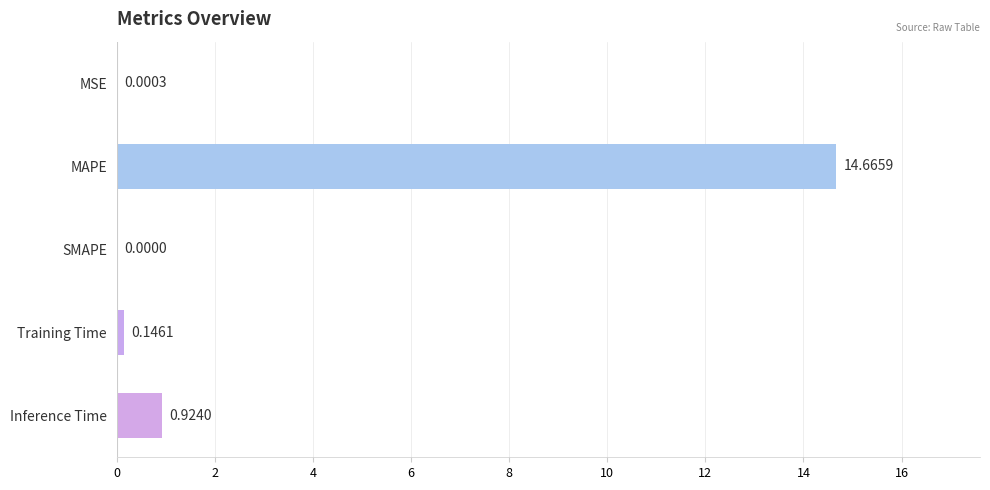

What is the sum of the values at MAPE and MSE?

14.7